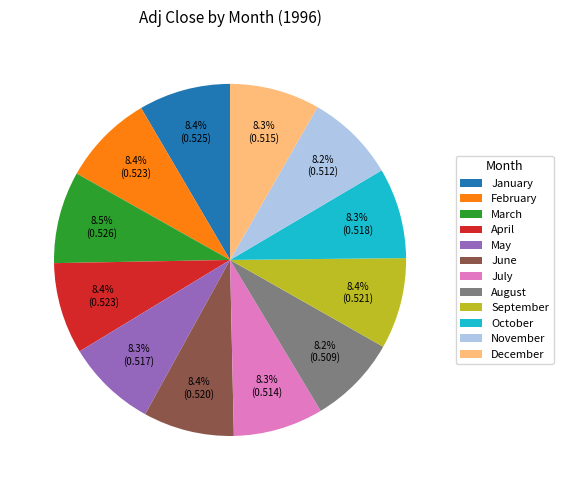

Is the sum of December and October greater than half?

No